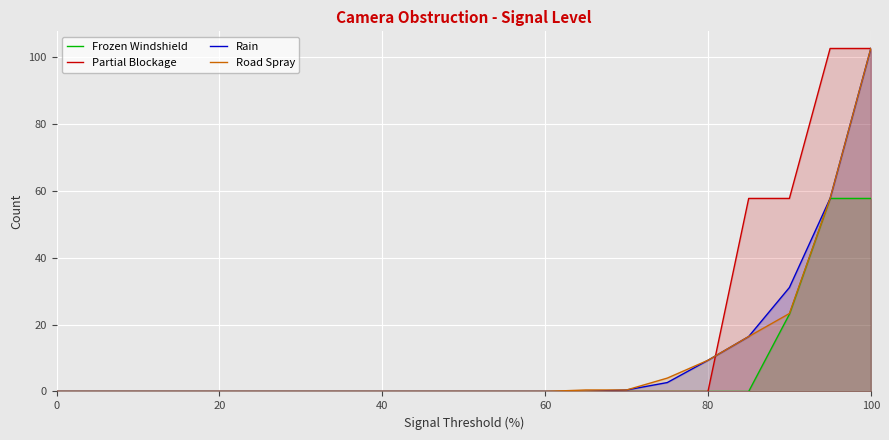

The value of Frozen Windshield at 80 is 0.0. True or false?

True